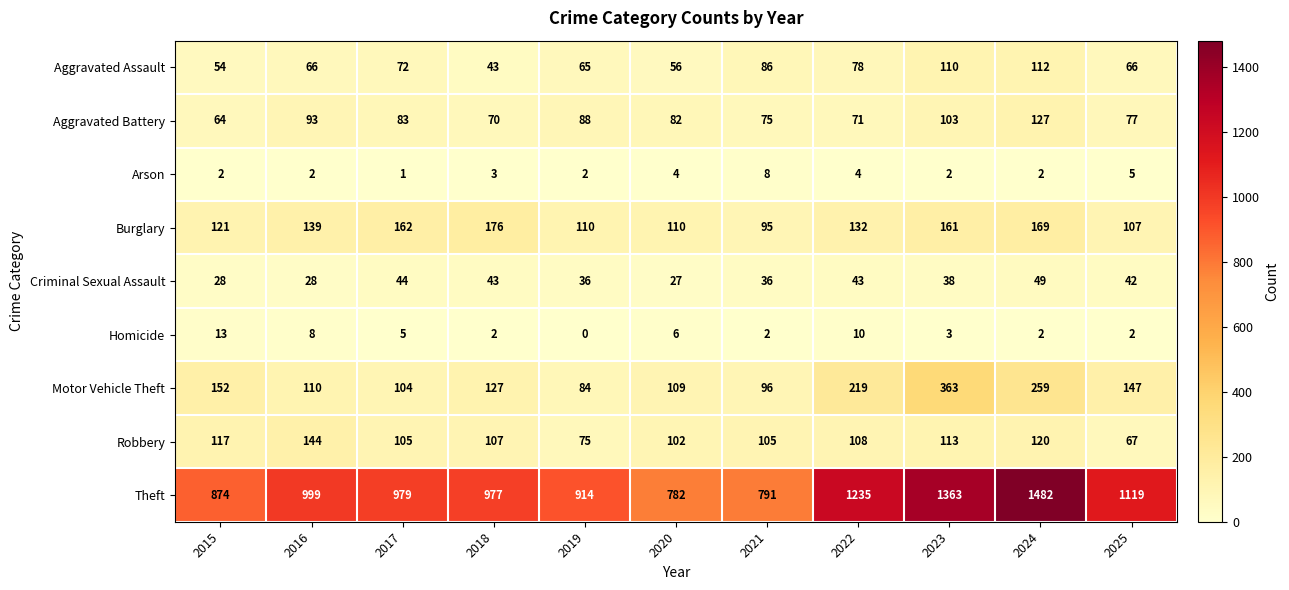

At 2017, list the series in order from largest to smallest.

Theft, Burglary, Robbery, Motor Vehicle Theft, Aggravated Battery, Aggravated Assault, Criminal Sexual Assault, Homicide, Arson